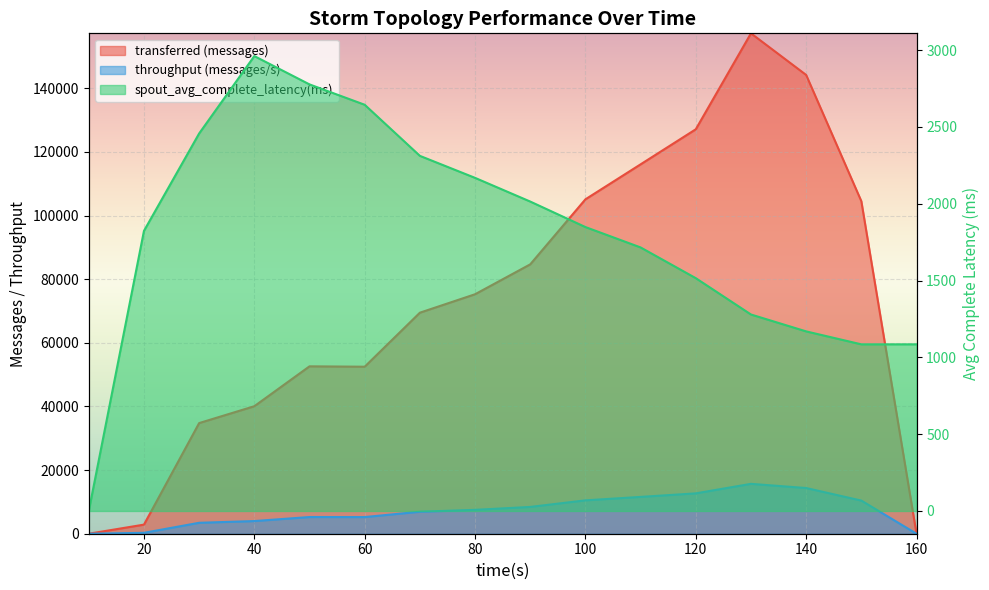

How many lines are shown in the chart?

3